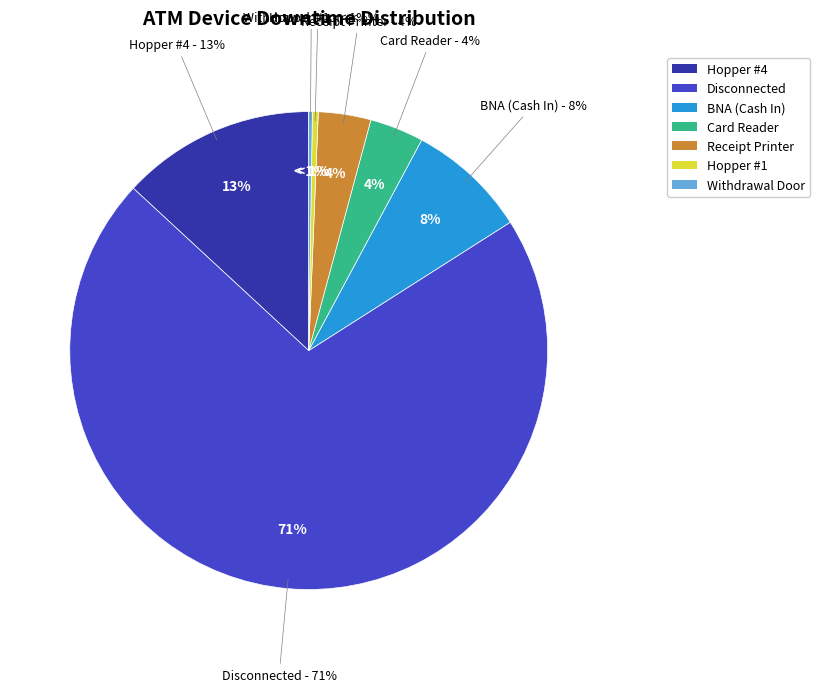

What is the ratio of the value at Receipt Printer to the value at Hopper #4?

0.3